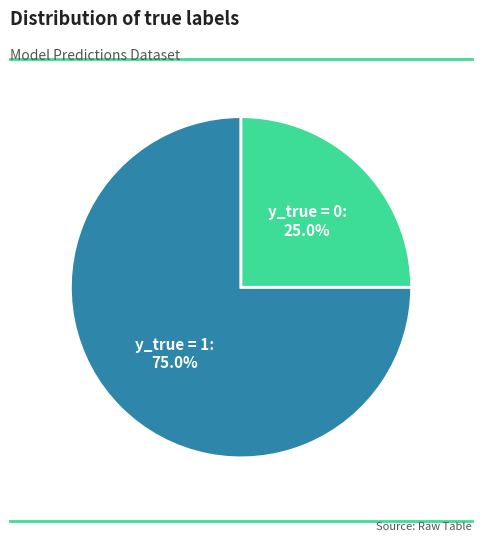

Rank the categories by value from lowest to highest.

y_true = 0, y_true = 1